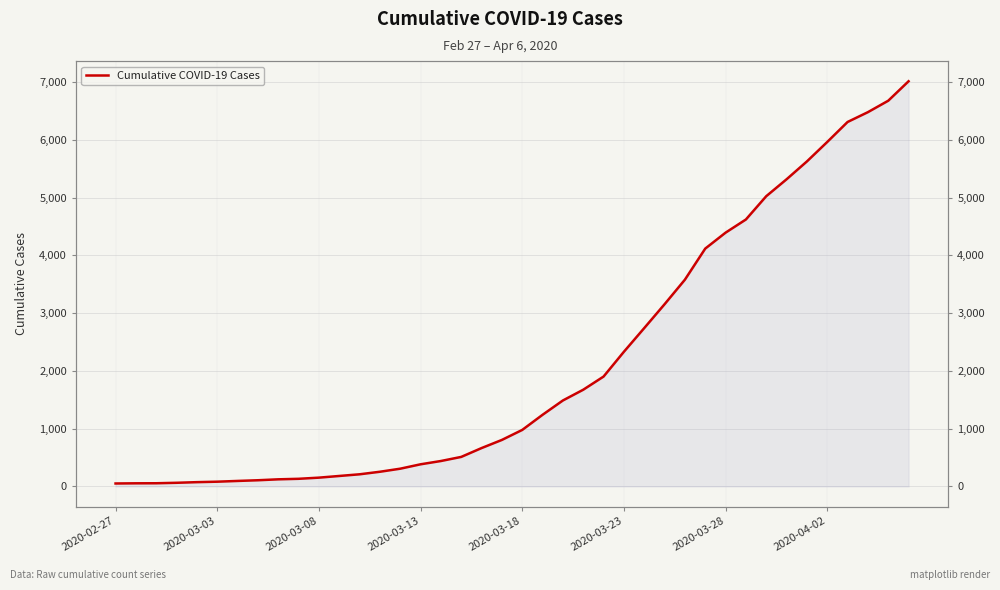

What is the difference between the maximum and minimum values?

6963